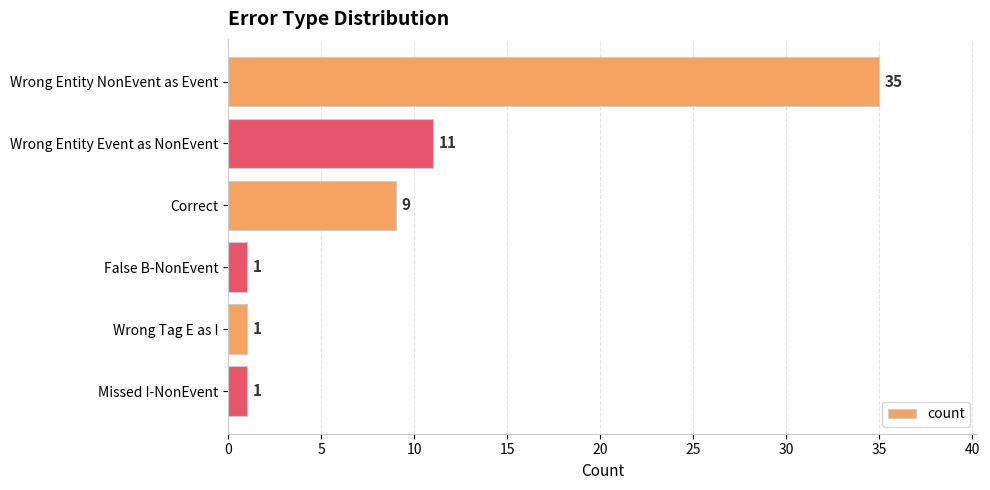

How many distinct data groups are displayed?

1